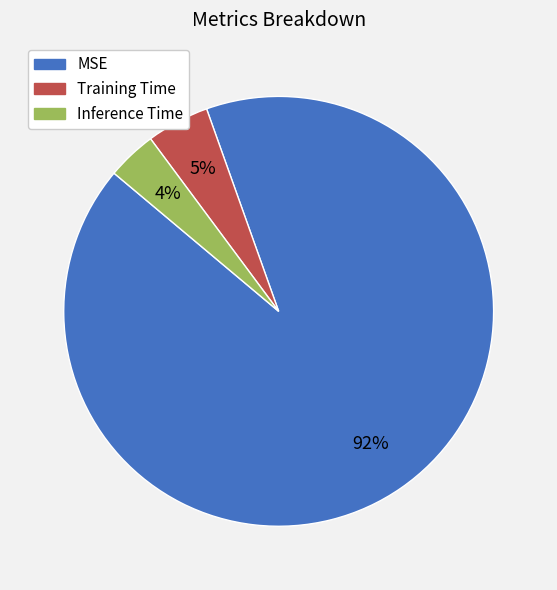

To the nearest percent, what percentage of the pie is Inference Time?

4%